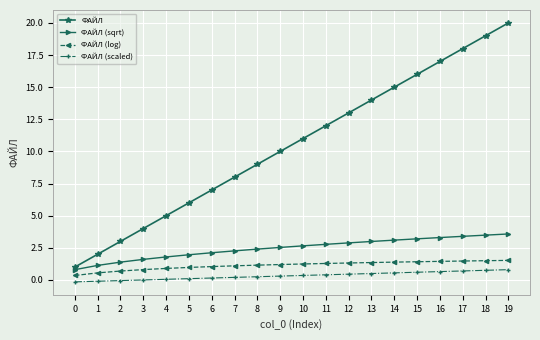

What is the sum of all ФАЙЛ (scaled) values?

6.5